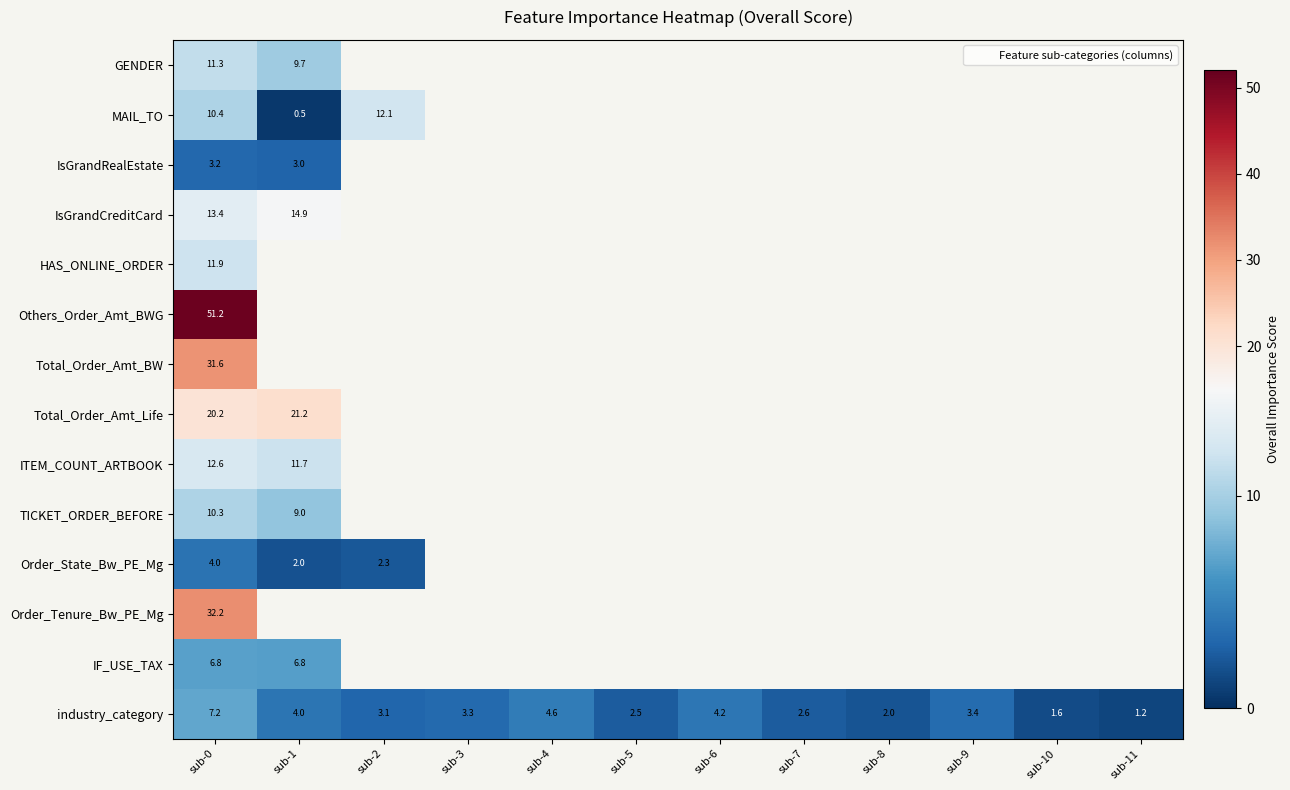

Between sub-2 and sub-4, which series saw the biggest shift?

industry_category